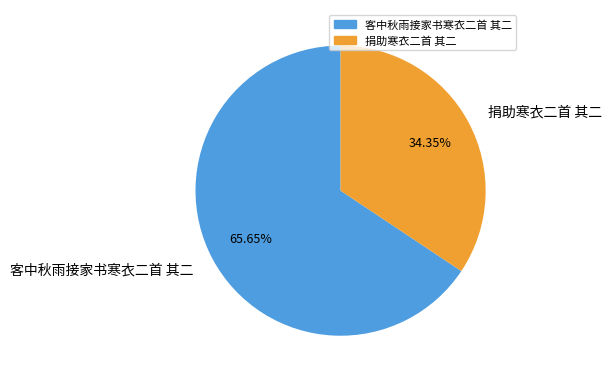

To the nearest percent, what is the difference between the largest and smallest slice percentages?

31%